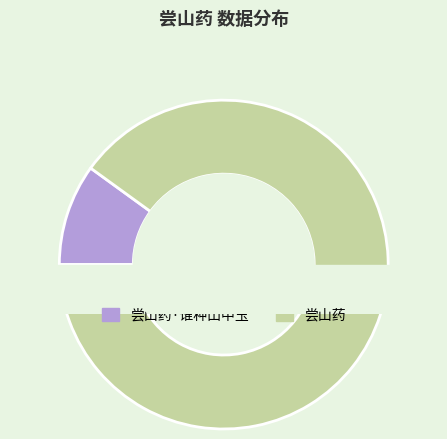

What portion of the pie excludes 尝山药·谁种山中玉?

90.0%